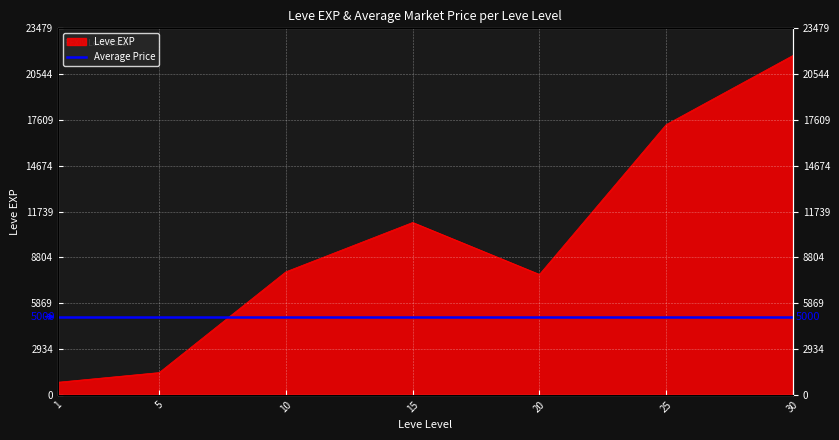

What is the greatest value displayed?

21740